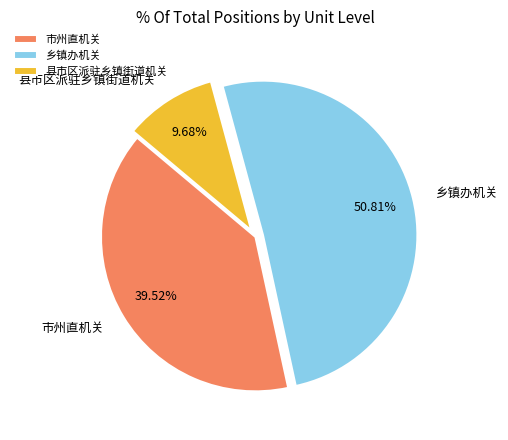

What is the smallest slice in the pie chart?

县市区派驻乡镇街道机关